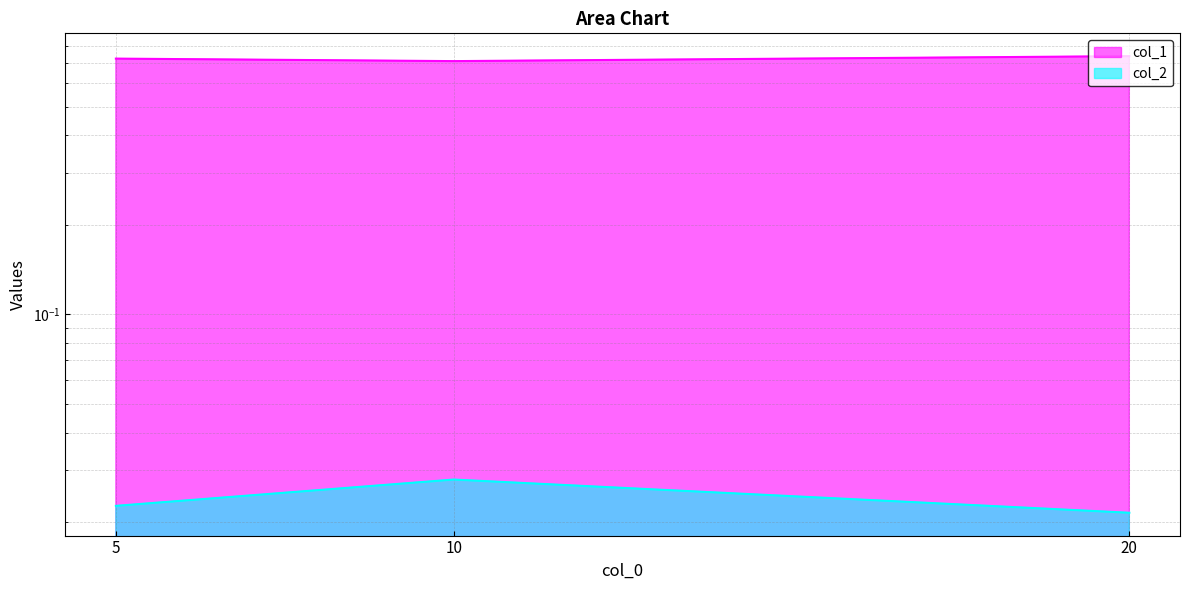

What are all the series names shown in the legend?

col_1, col_2